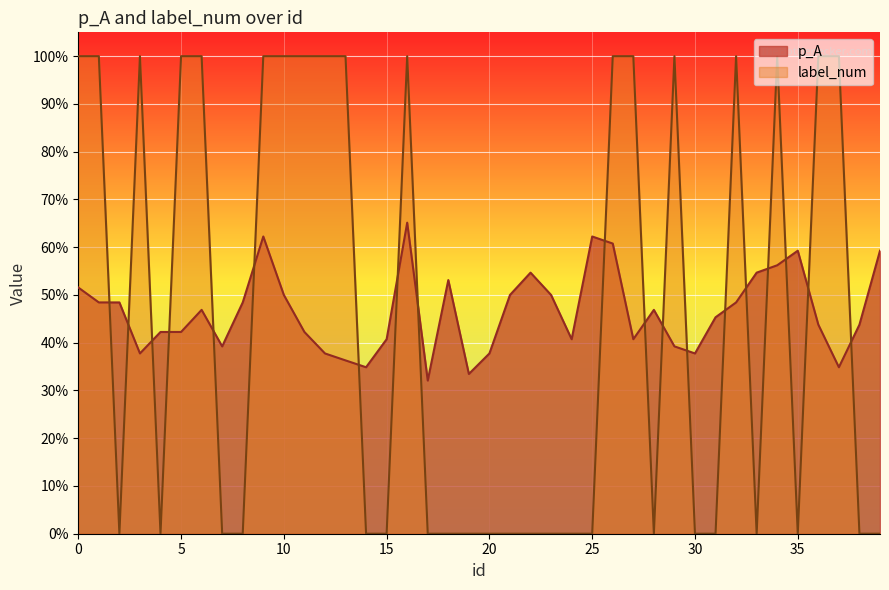

What is the sum of the p_A values at 11 and 35?

1.0